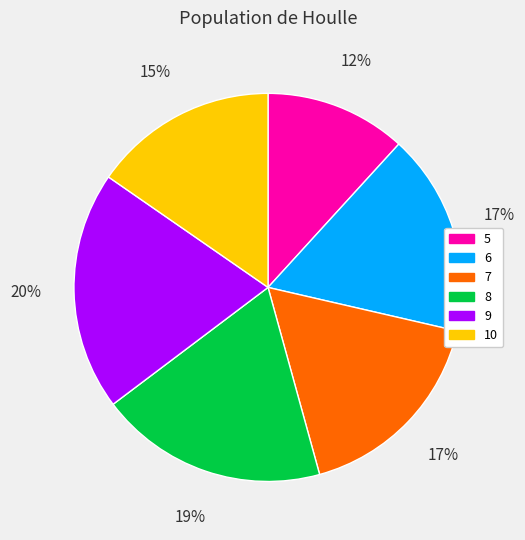

Which category has the smallest portion of the pie?

5